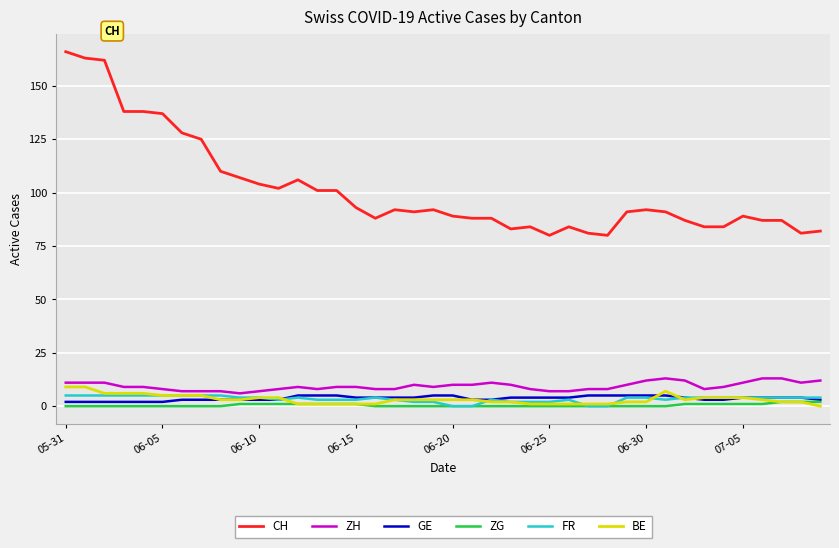

True or false: FR and CH intersect in this chart.

False